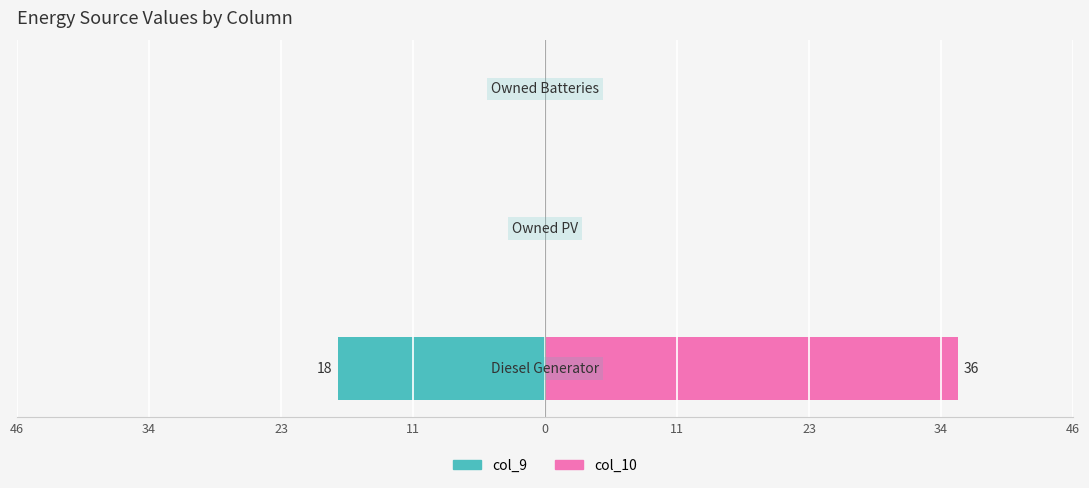

What are all the series names shown in the legend?

col_9 (left), col_10 (right)